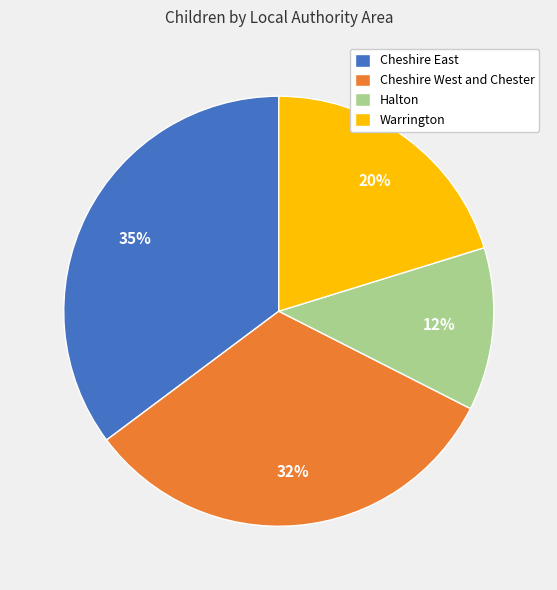

Count the number of slices in the pie.

4